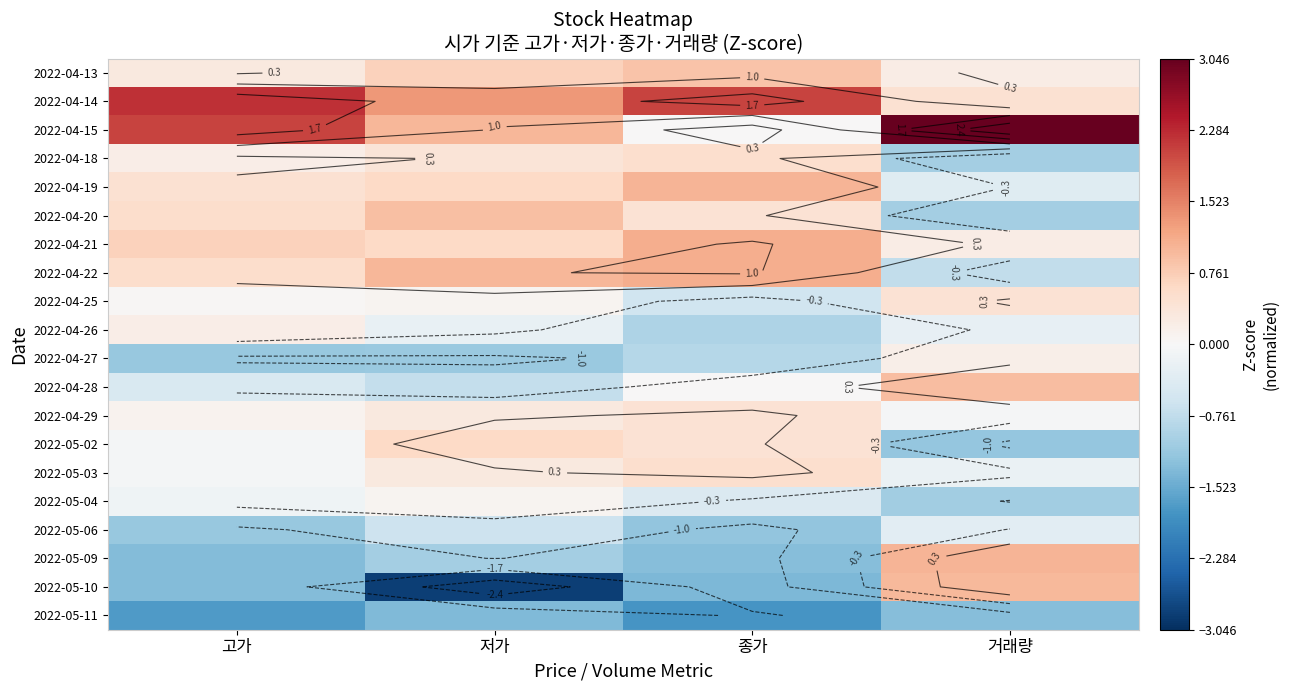

Which has a higher value, 저가 or 거래량?

저가